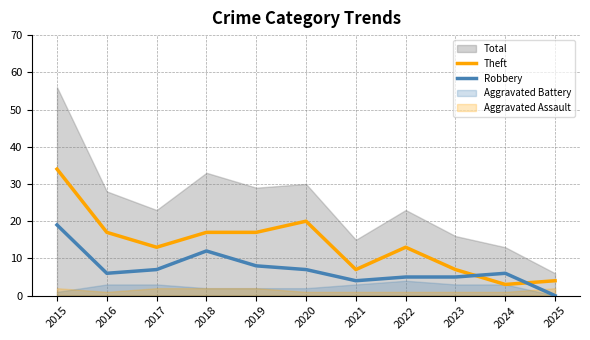

At which category is the sum across all series the highest?

2015